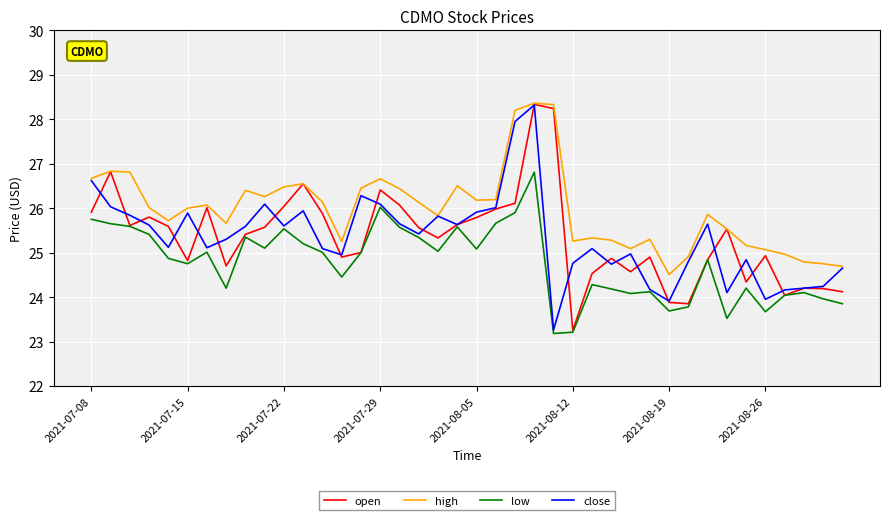

True or false: low and high intersect in this chart.

False